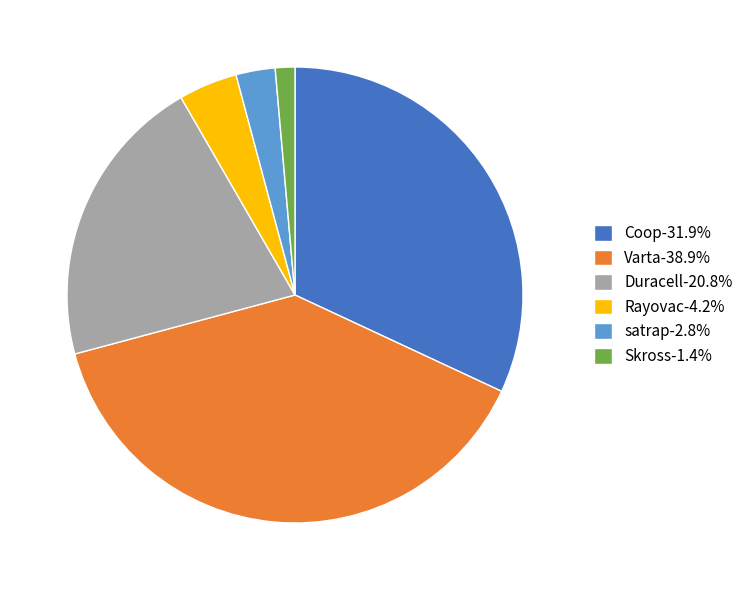

Is there any slice that represents more than half of the pie?

No